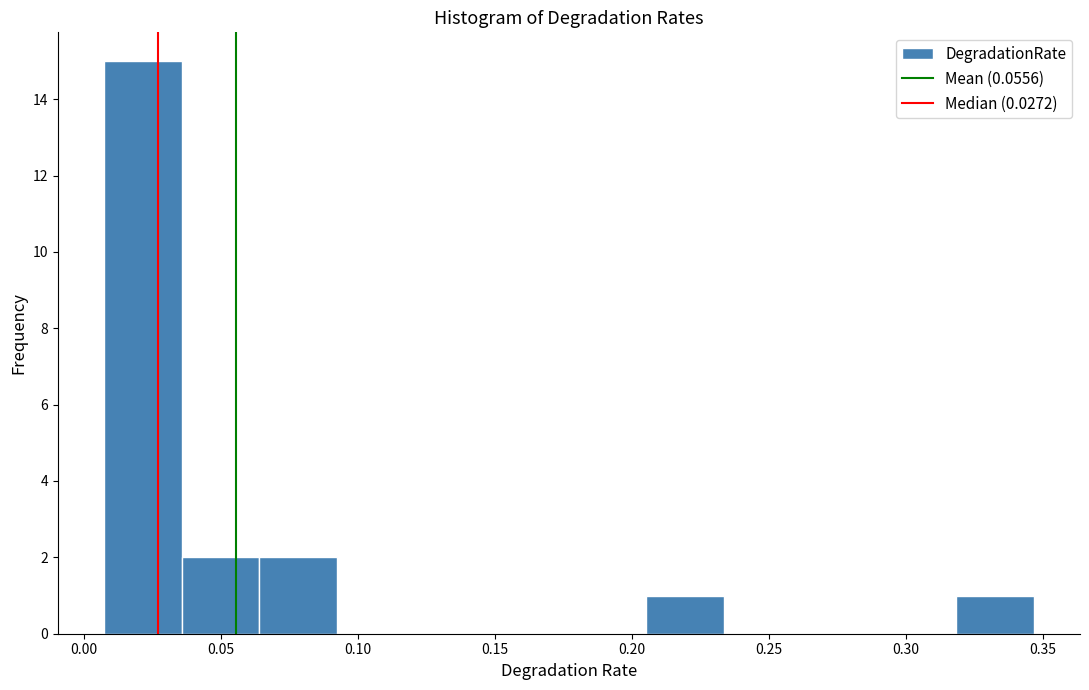

Over which range of the x-axis is the bar tallest?

0.005 to 0.035